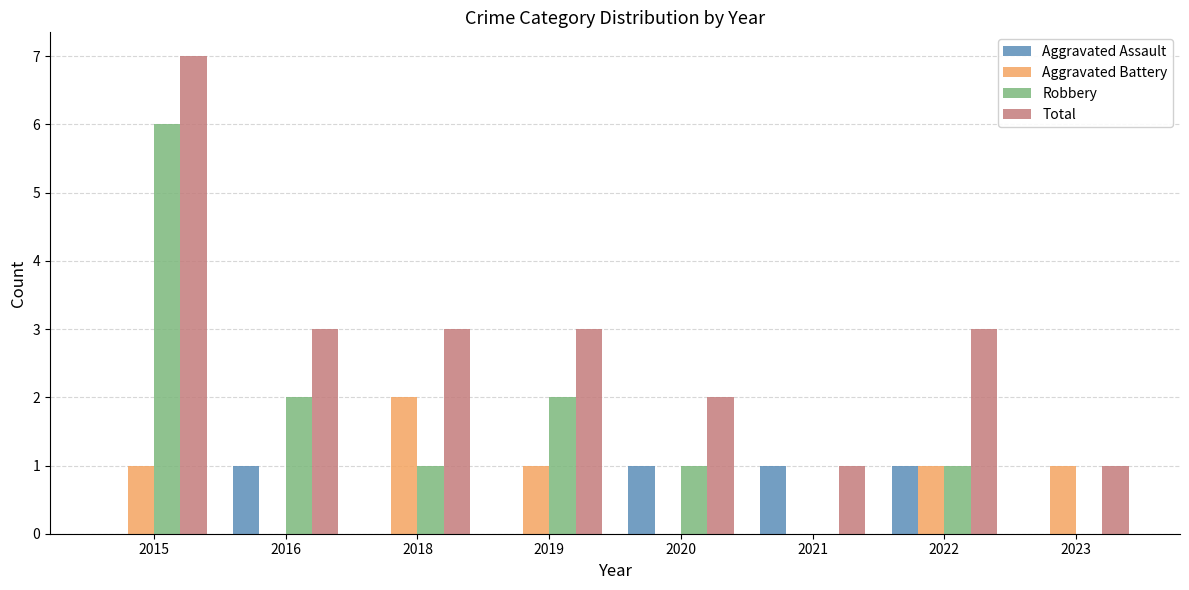

What is the total value across all series at 2022?

6